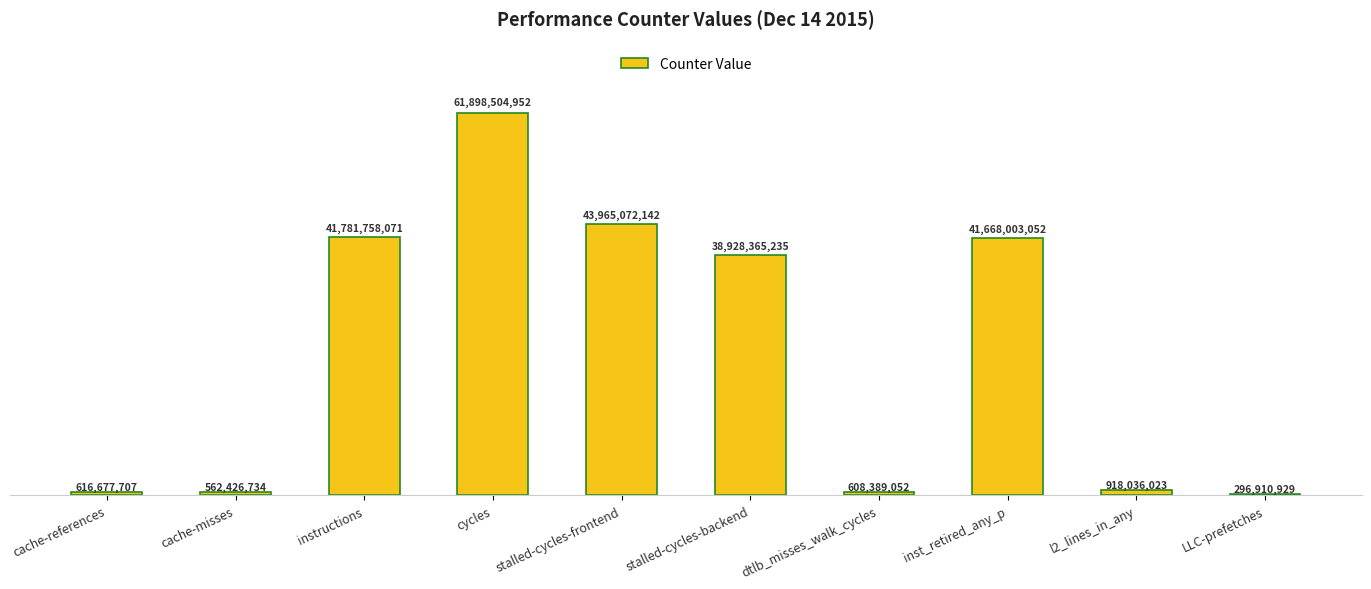

Rank the categories by value from lowest to highest.

LLC-prefetches, cache-misses, dtlb_misses_walk_cycles, cache-references, l2_lines_in_any, stalled-cycles-backend, inst_retired_any_p, instructions, stalled-cycles-frontend, cycles